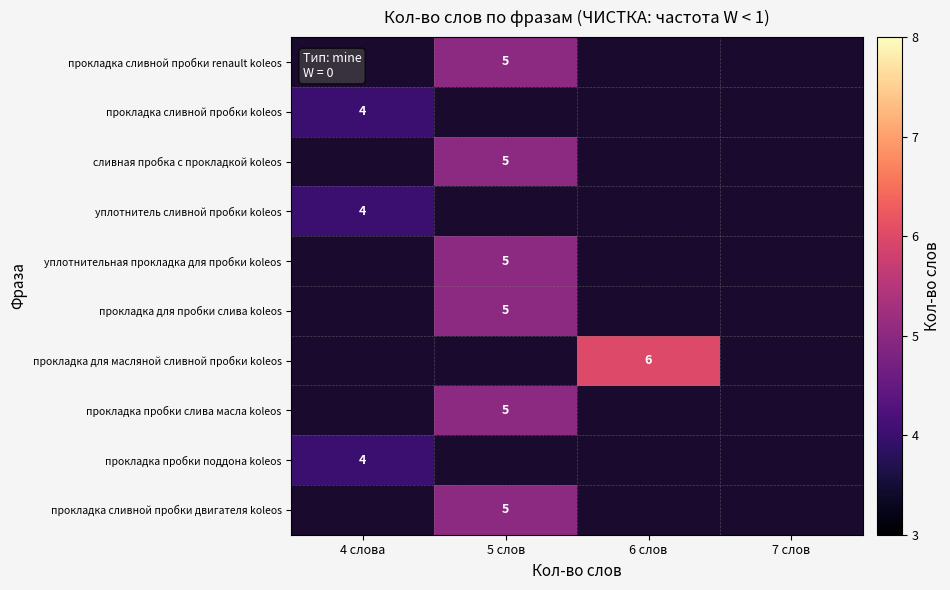

The прокладка для пробки слива koleos series shows 5 at 5 слов. True or false?

True